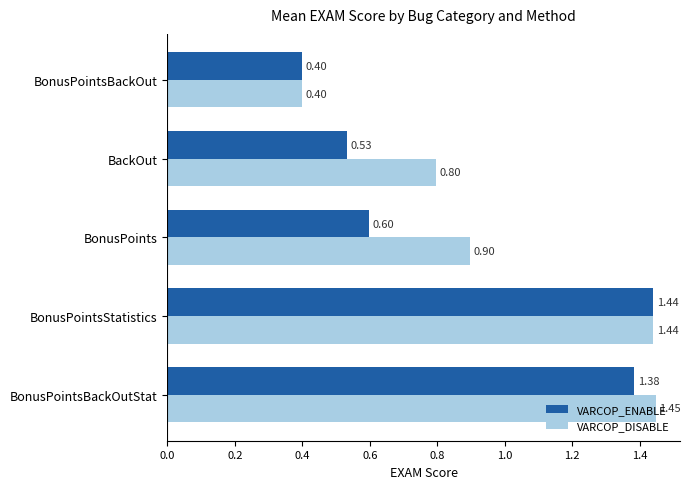

What is the difference between the maximum and minimum values in the VARCOP_DISABLE series?

1.0